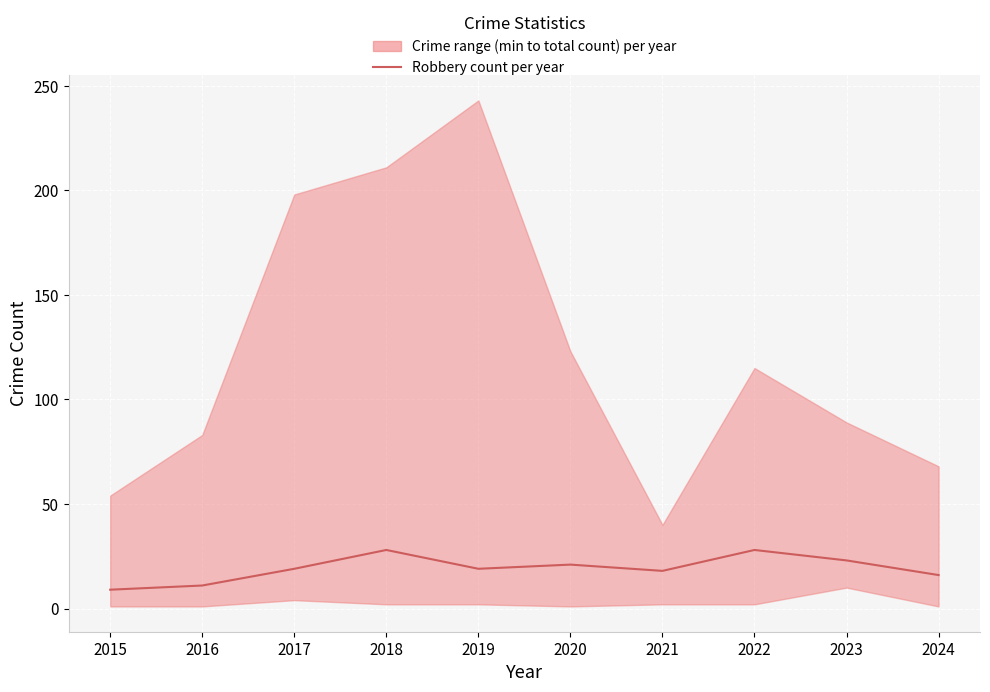

True or false: the data shows 23 at 2023.

True